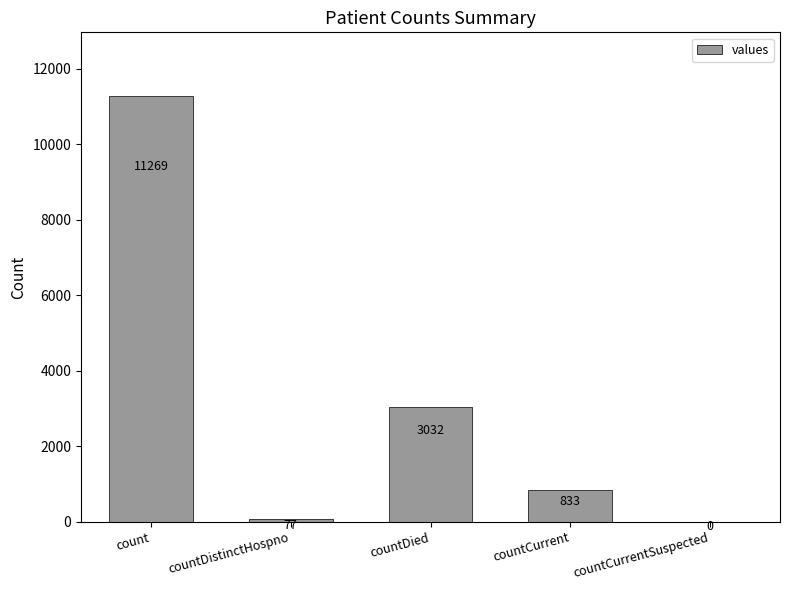

Which label corresponds to the largest value in the chart?

count